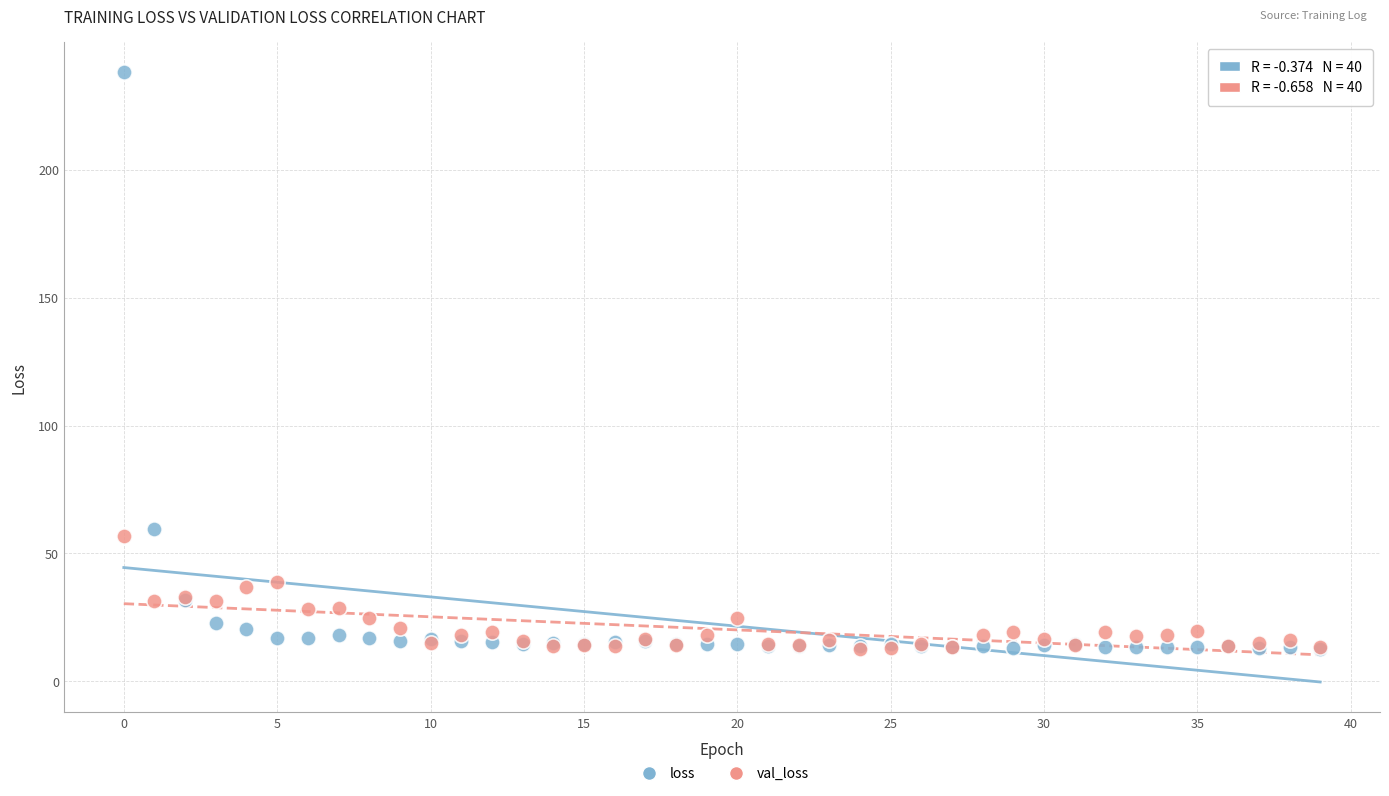

In the loss series, what Y value is closest to 125?

59.6